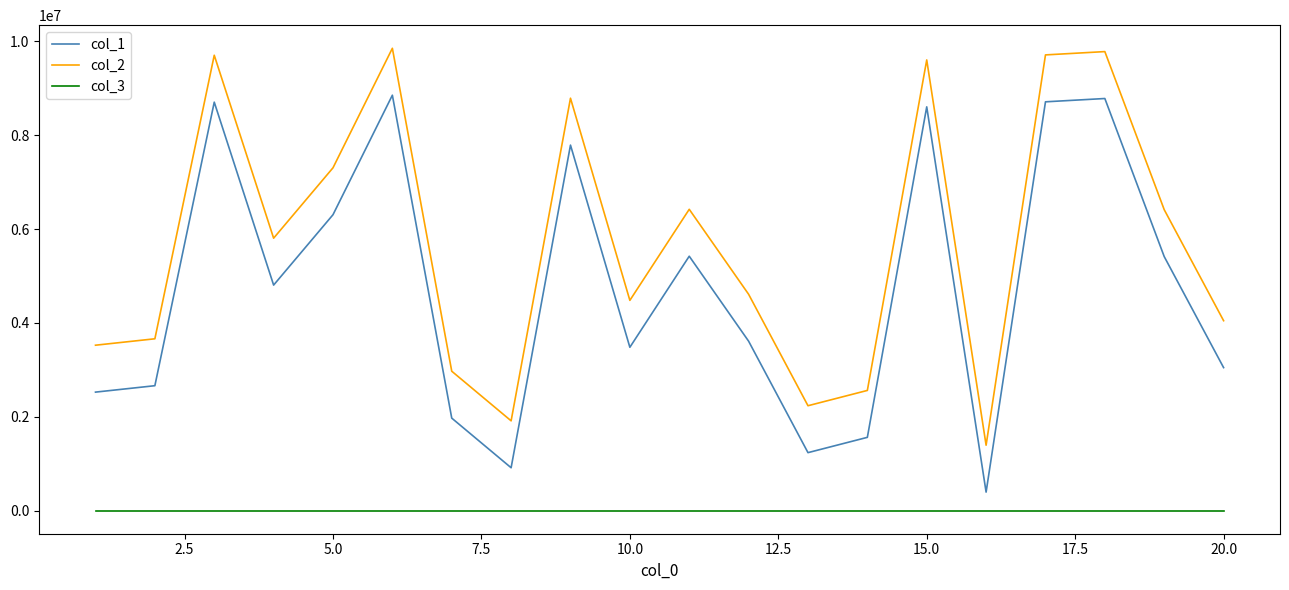

True or false: col_2 and col_1 cross at least once.

False